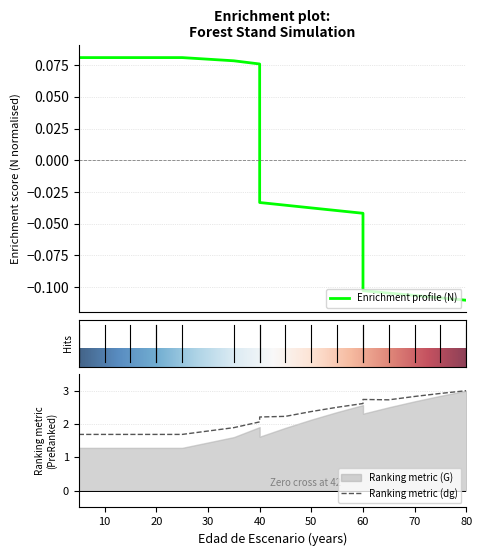

True or false: G and N cross at least once.

False